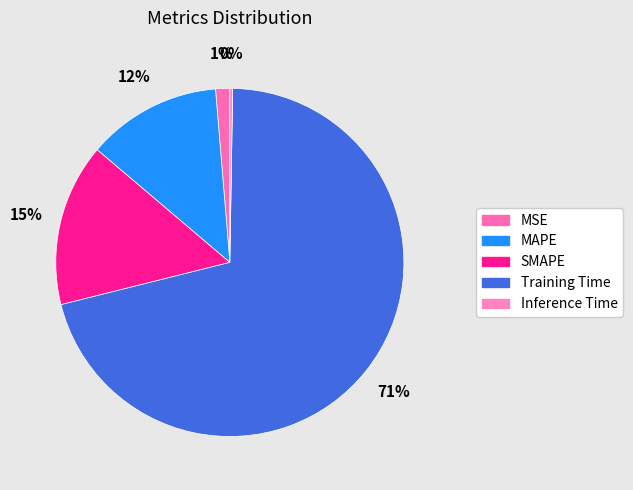

What is the smallest slice in the pie chart?

Inference Time